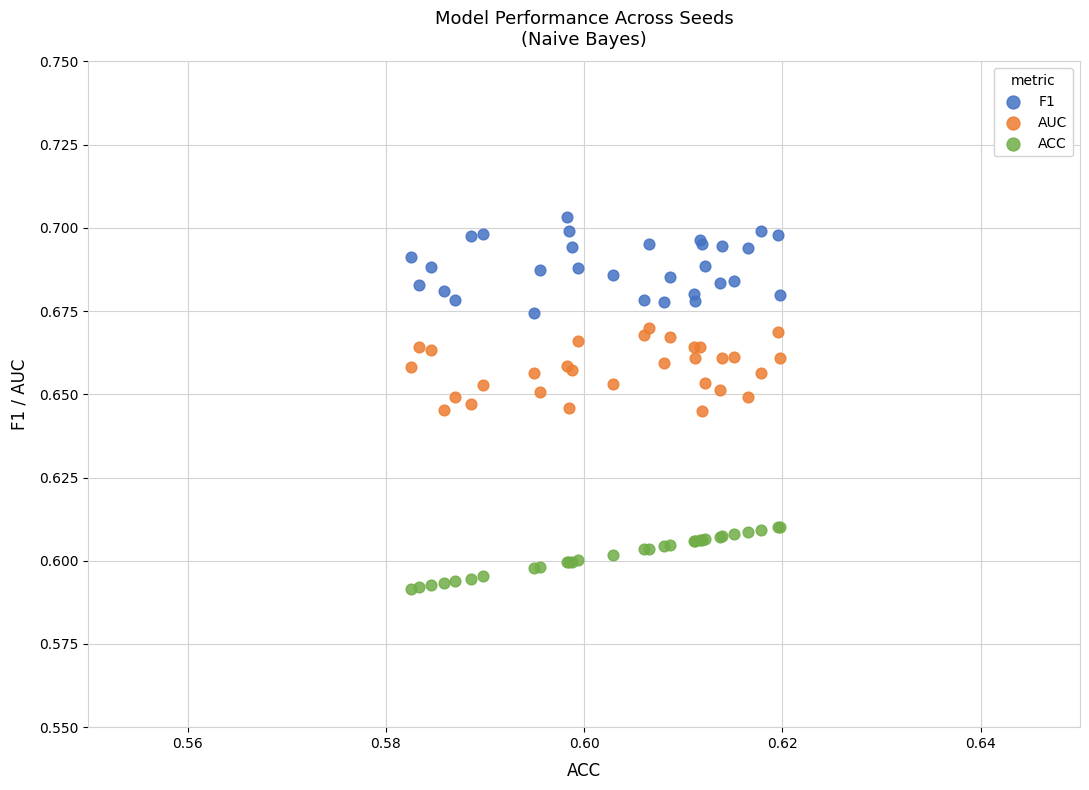

Which series reaches the minimum Y coordinate?

ACC